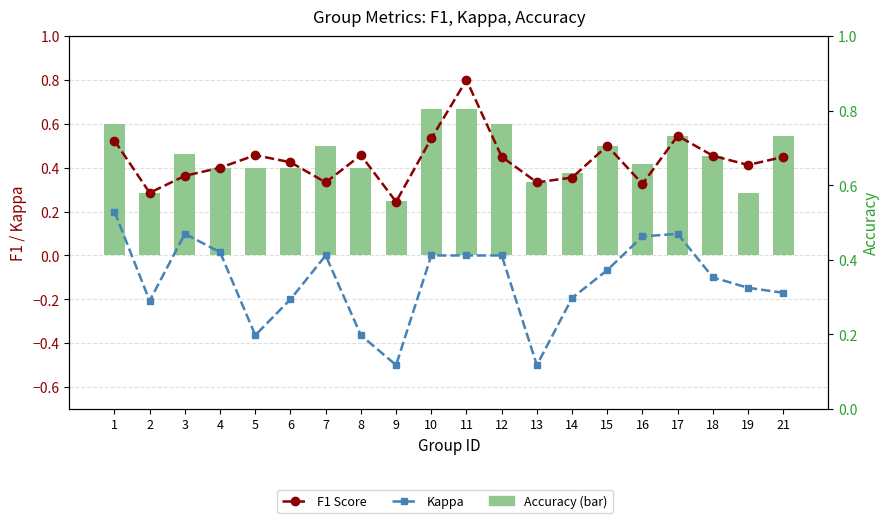

Which has a higher value, 3 or 17?

17